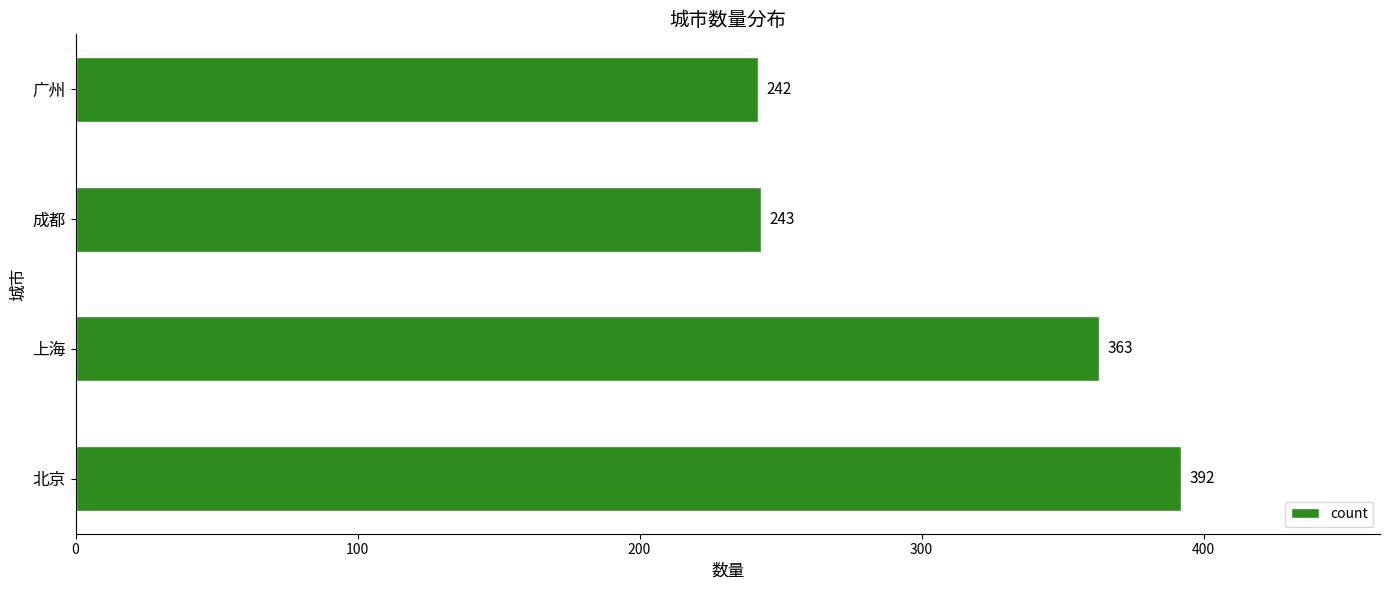

How many data points are less than 363?

2